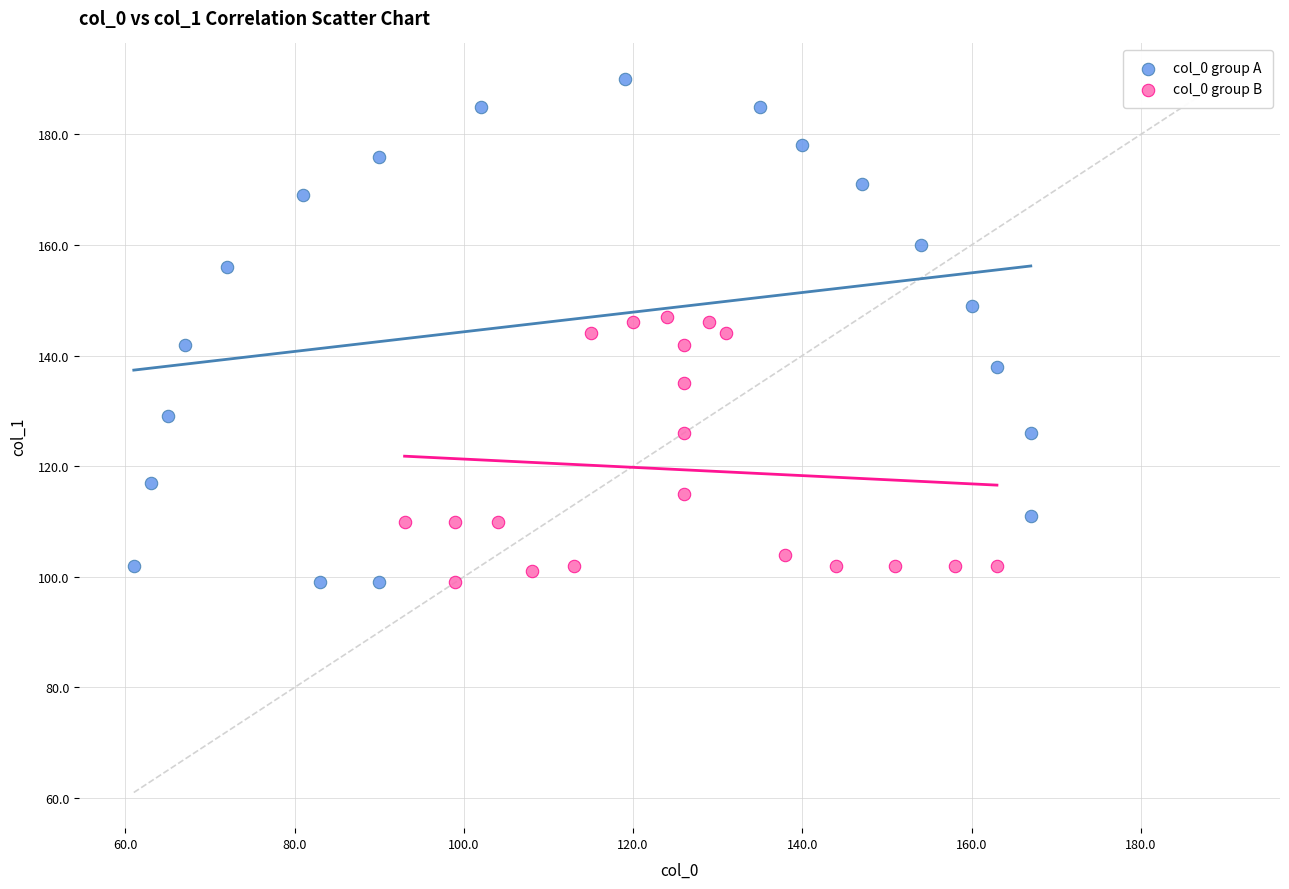

Which series has the largest Y range (max minus min)?

col_0 group A